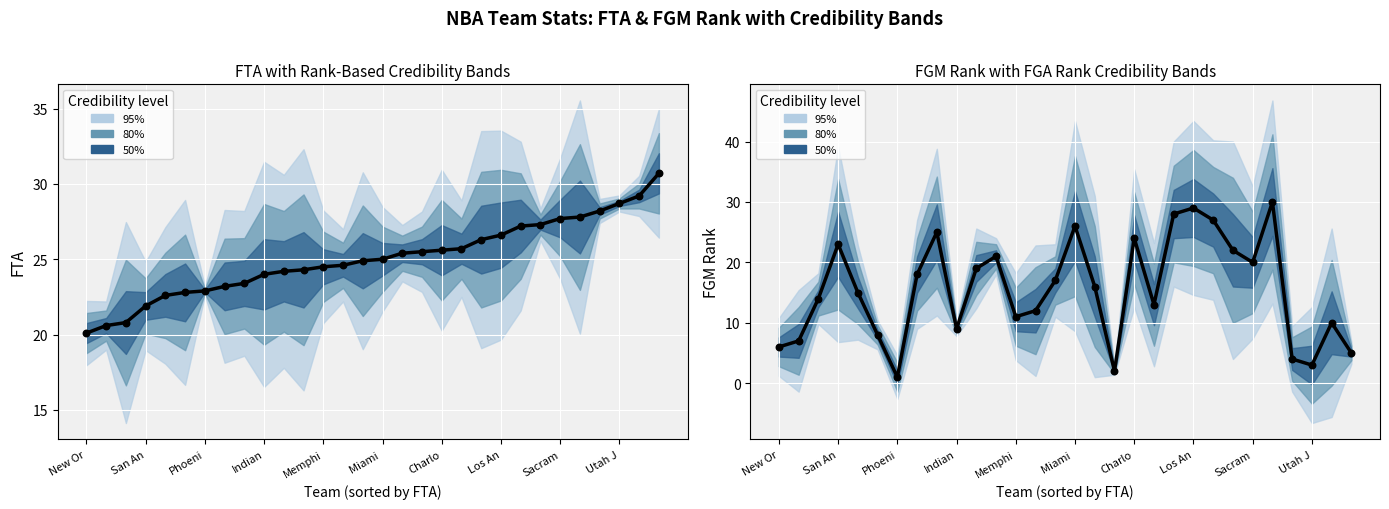

Which series has the widest spread of Y values?

FGM_RANK (center)